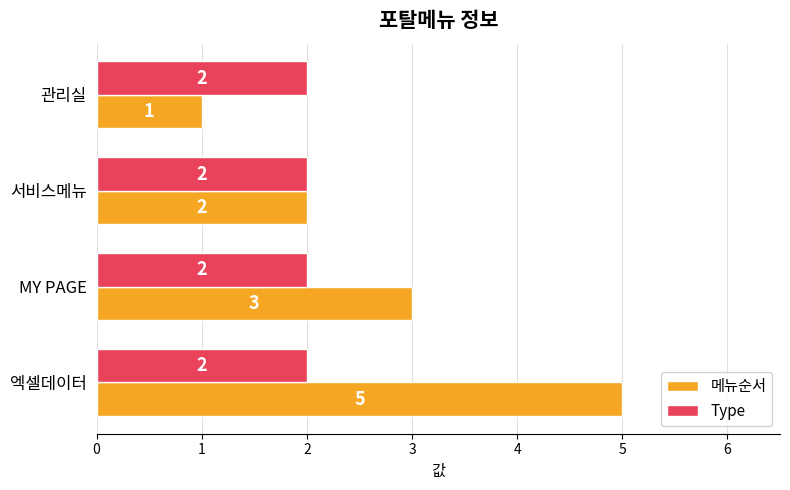

What is the spread (max minus min) of values at 엑셀데이터?

3